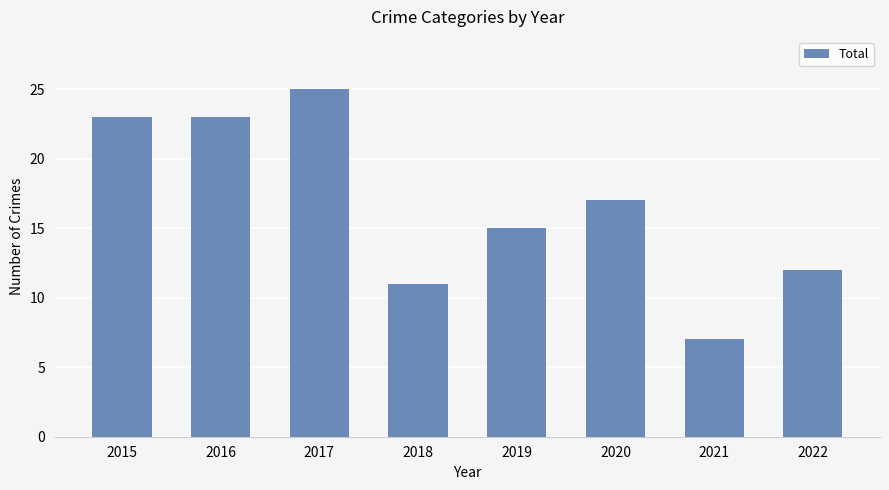

What is the approximate value at 2019, to the nearest 10?

20